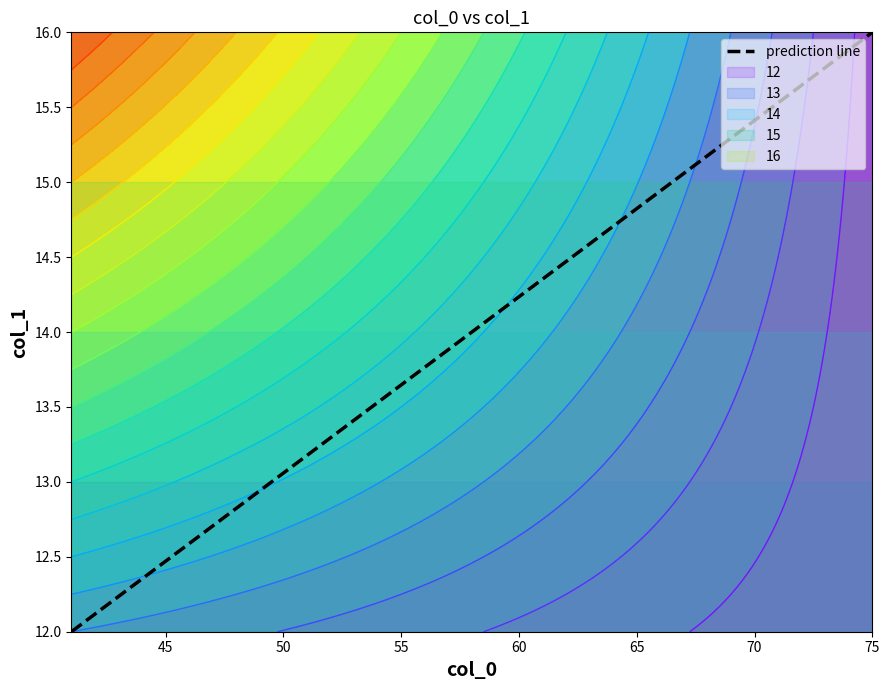

What is the highest value of the prediction line series?

16.0